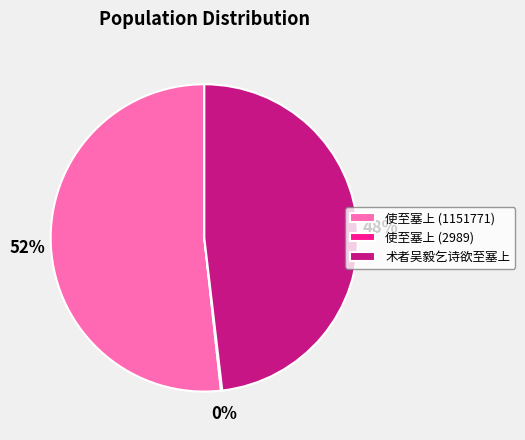

The 使至塞上 (1151771) slice represents 45% of the pie. True or false?

False